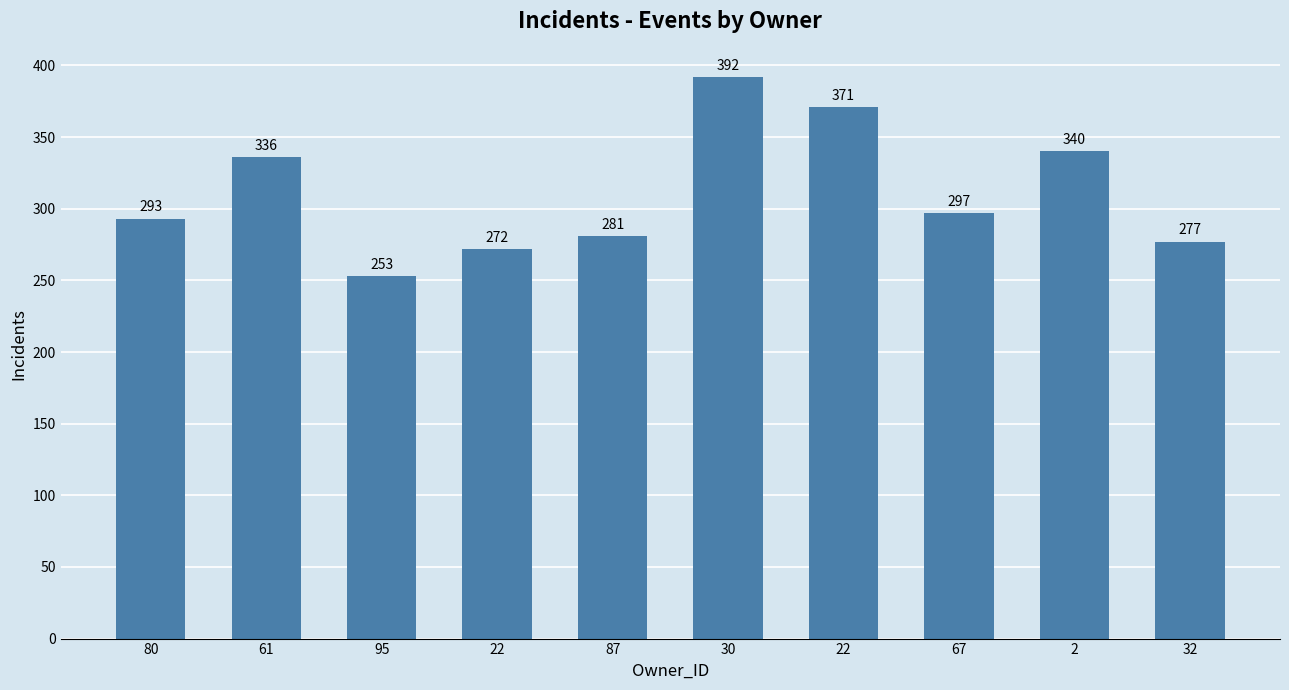

How many distinct data groups are displayed?

1